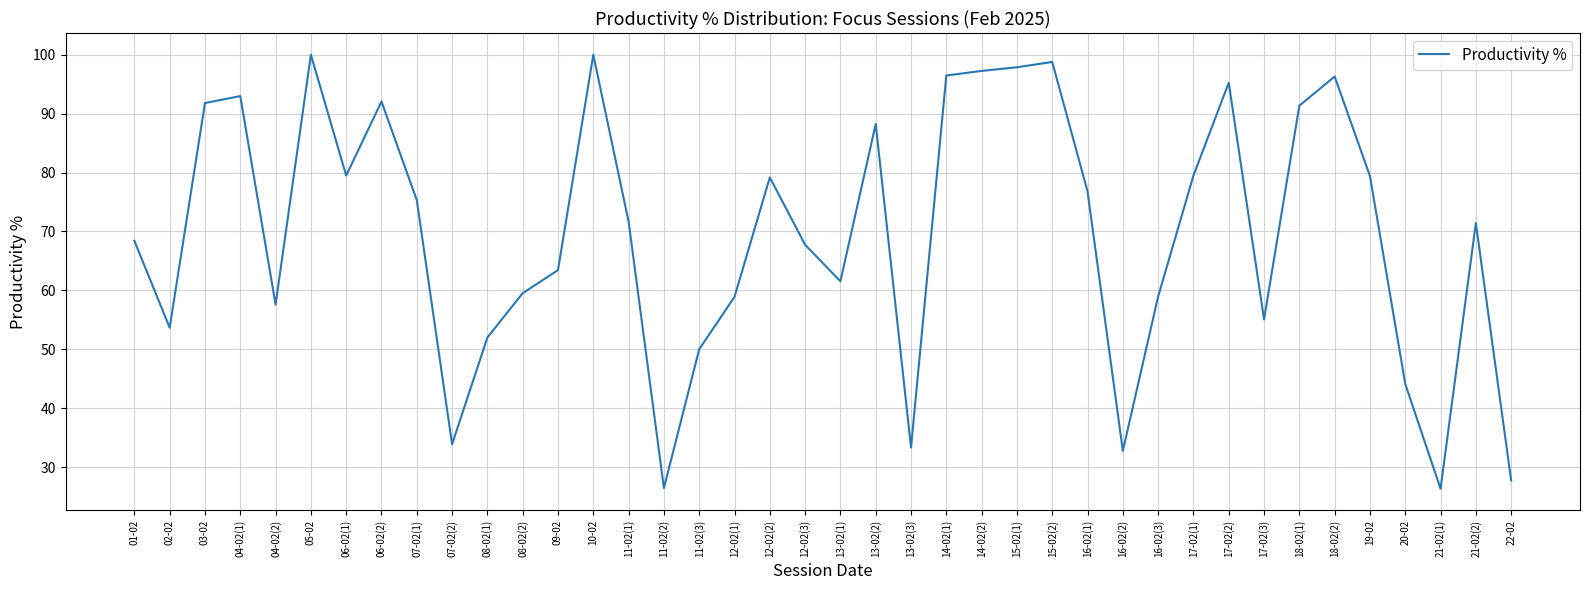

What is the average value?

69.6